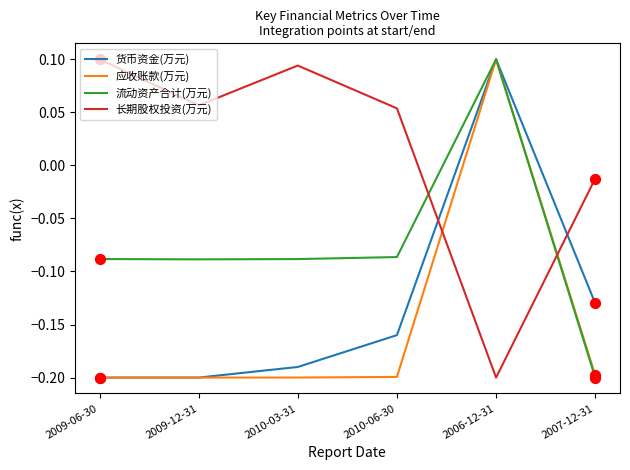

After their last crossing, which series has the higher values: 长期股权投资(万元) or 流动资产合计(万元)?

长期股权投资(万元)